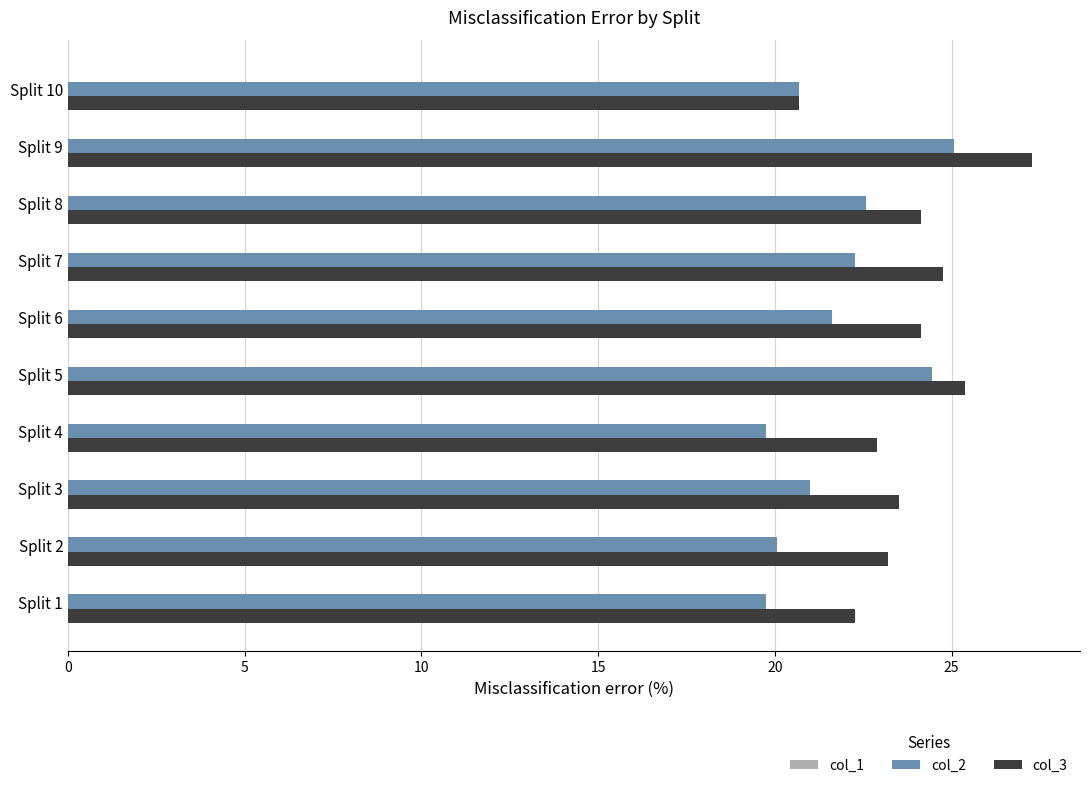

What is the total value across all series at Split 7?

47.0